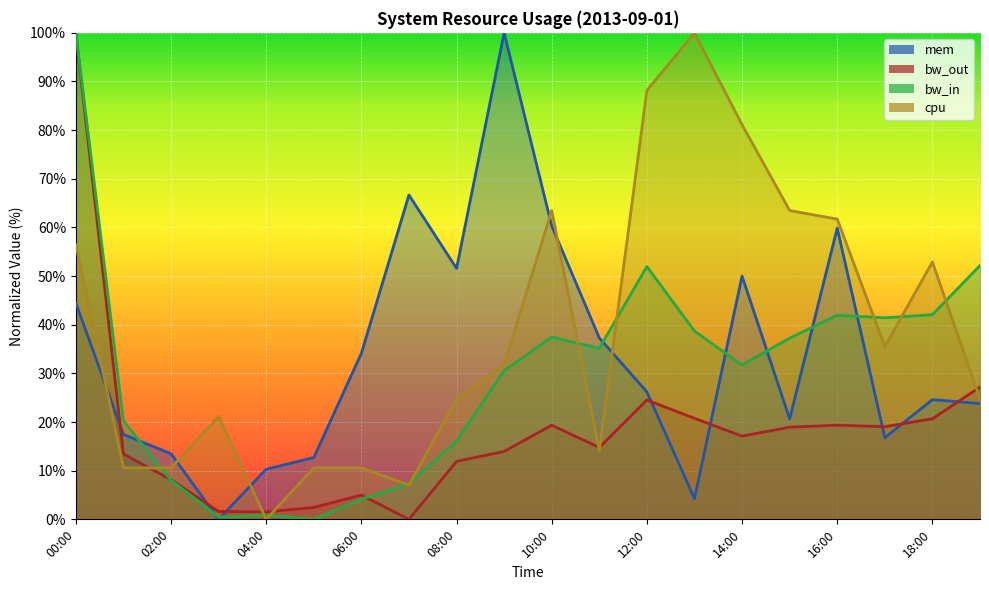

The mem series shows 27.9 at 15:00. True or false?

False